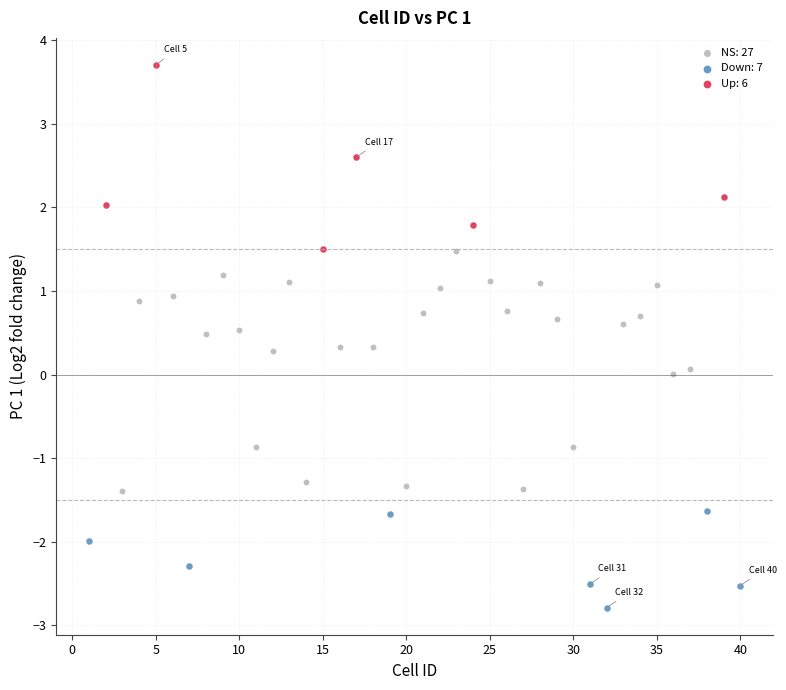

Which series reaches the minimum Y coordinate?

Down: 7